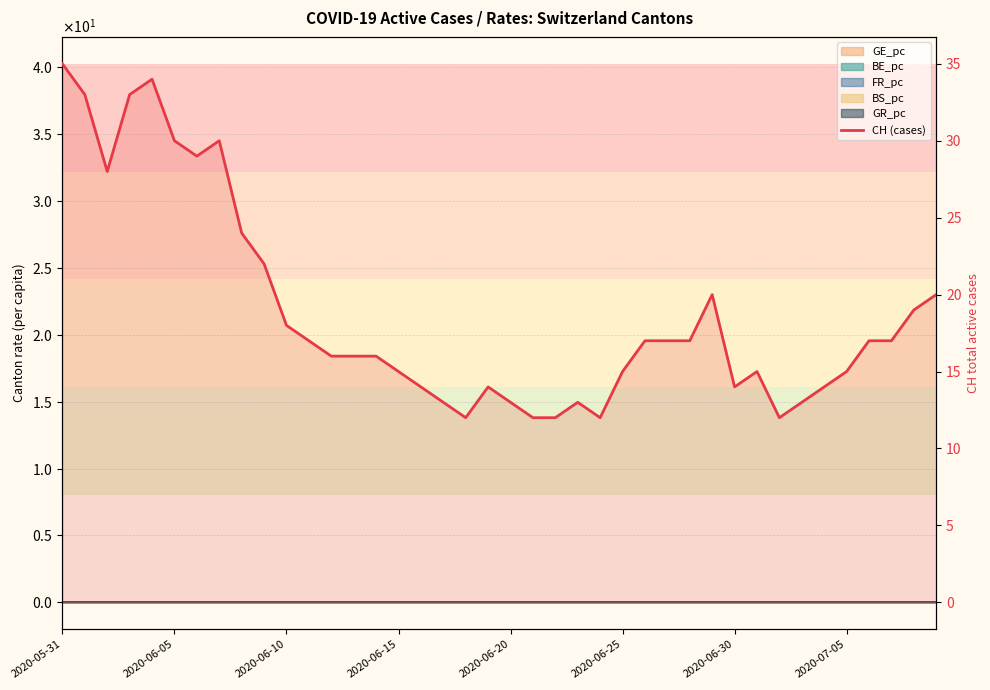

What value does the data have at 22, to the nearest 5?

10